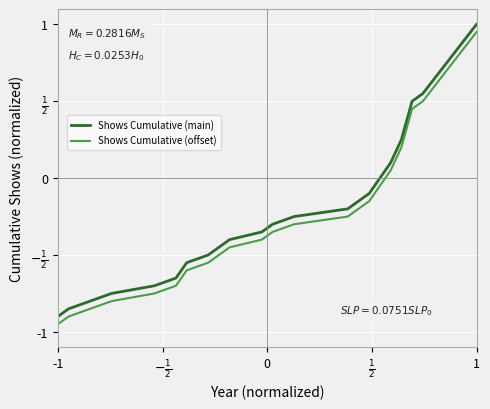

True or false: Shows Cumulative (main) and Shows Cumulative (offset) intersect in this chart.

False